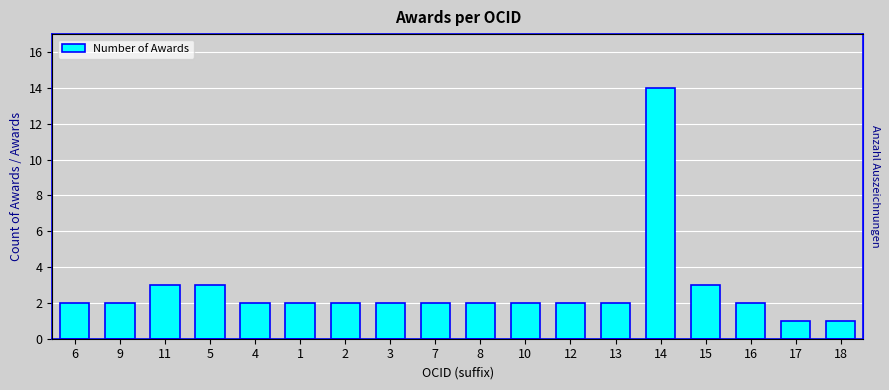

Between 18 and 10, which is larger?

10